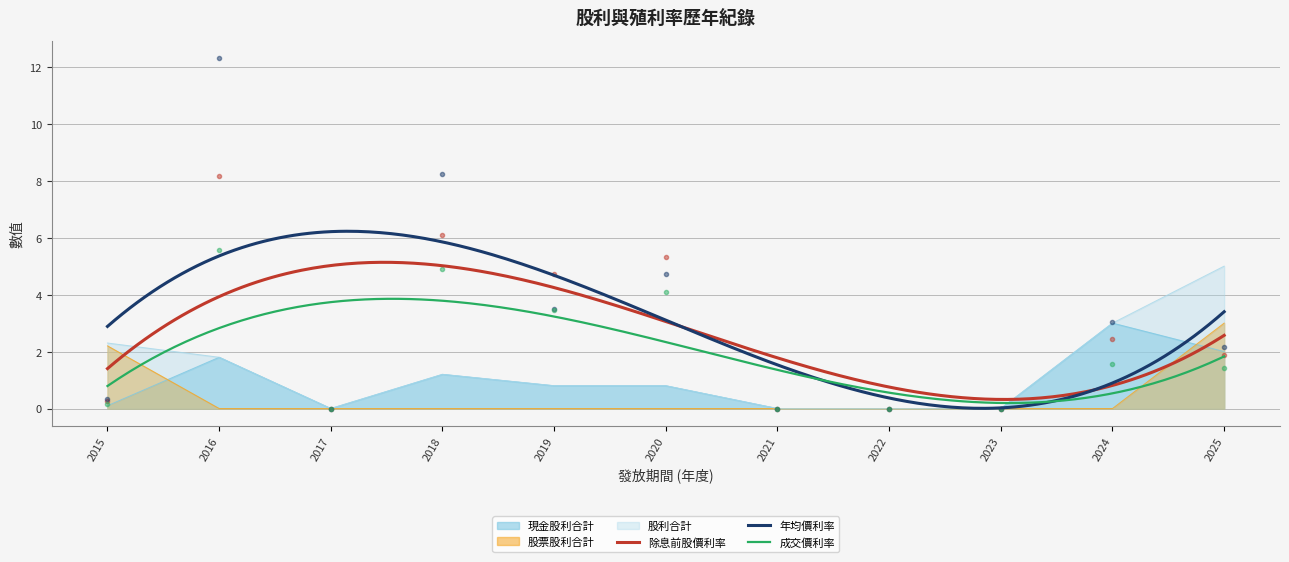

Reading right to left, list all the values displayed in this chart.

現金股利合計: 2025=2.0	2024=3.0	2023=0.0	2022=0.0	2021=0.0	2020=0.8	2019=0.8	2018=1.2	2017=0.0	2016=1.8	2015=0.1
股票股利合計: 2025=3.0	2024=0.0	2023=0.0	2022=0.0	2021=0.0	2020=0.0	2019=0.0	2018=0.0	2017=0.0	2016=0.0	2015=2.2
股利合計: 2025=5.0	2024=3.0	2023=0.0	2022=0.0	2021=0.0	2020=0.8	2019=0.8	2018=1.2	2017=0.0	2016=1.8	2015=2.3
除息前股價利率: 2025=1.9	2024=2.4	2023=0.0	2022=0.0	2021=0.0	2020=5.3	2019=4.7	2018=6.1	2017=0.0	2016=8.2	2015=0.2
年均價利率: 2025=2.1	2024=3.0	2023=0.0	2022=0.0	2021=0.0	2020=4.7	2019=3.5	2018=8.2	2017=0.0	2016=12.3	2015=0.3
成交價利率: 2025=1.4	2024=1.6	2023=0.0	2022=0.0	2021=0.0	2020=4.1	2019=3.5	2018=4.9	2017=0.0	2016=5.6	2015=0.1